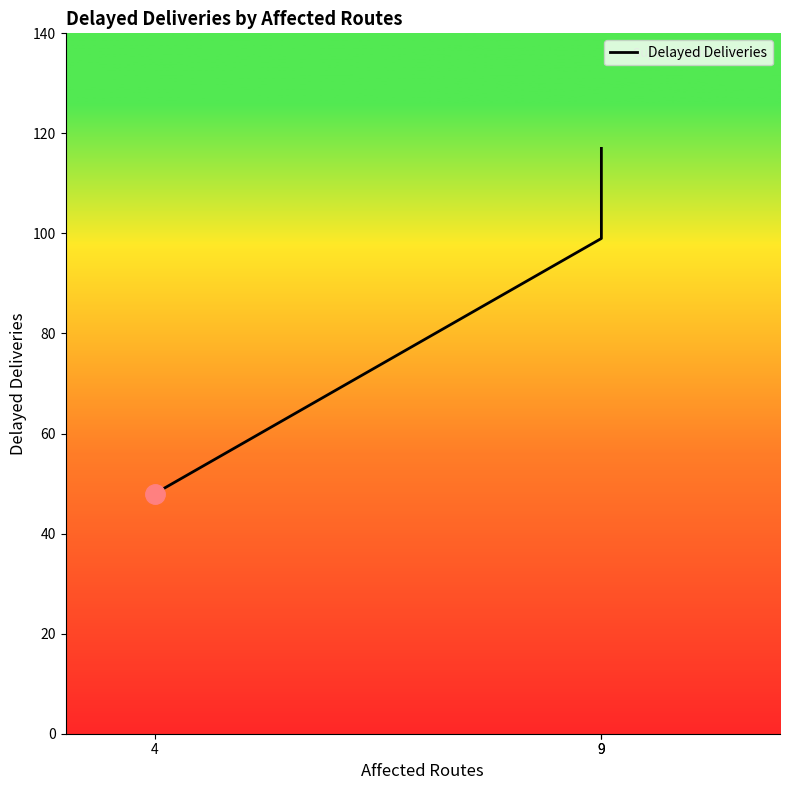

What is the smallest value displayed?

48